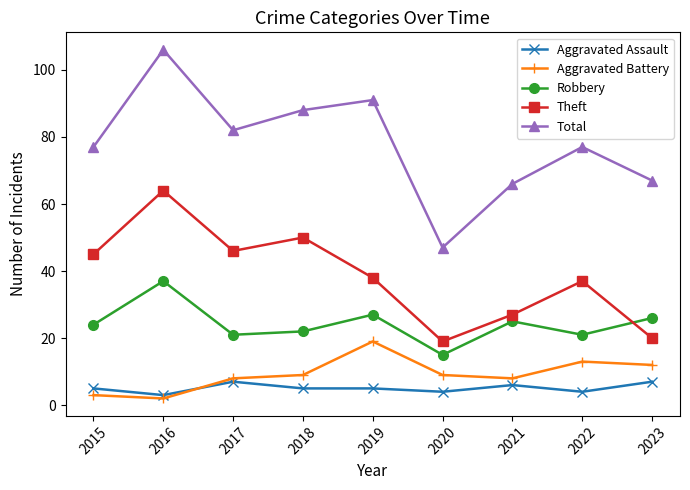

The value of Robbery at 2022 is 21. True or false?

True